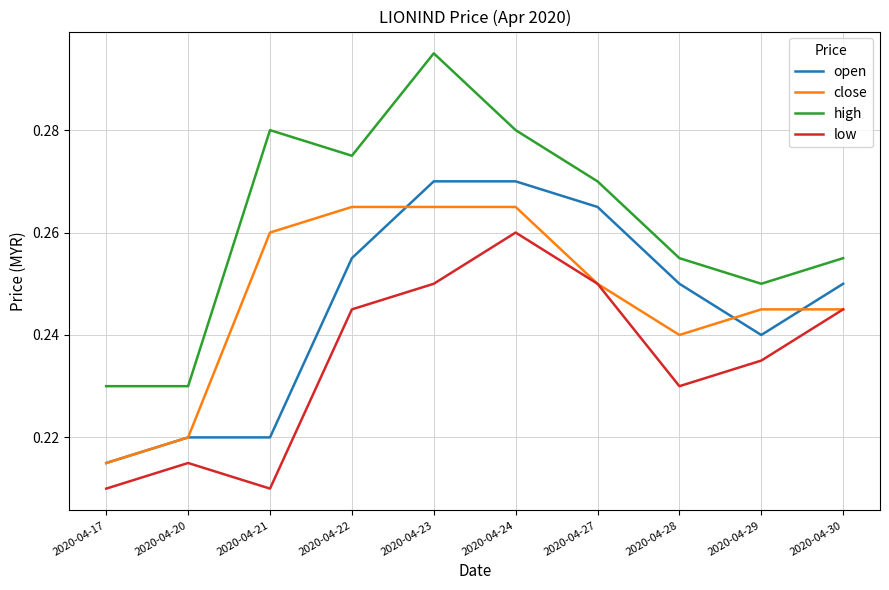

At which label is close closest to 0?

2020-04-17